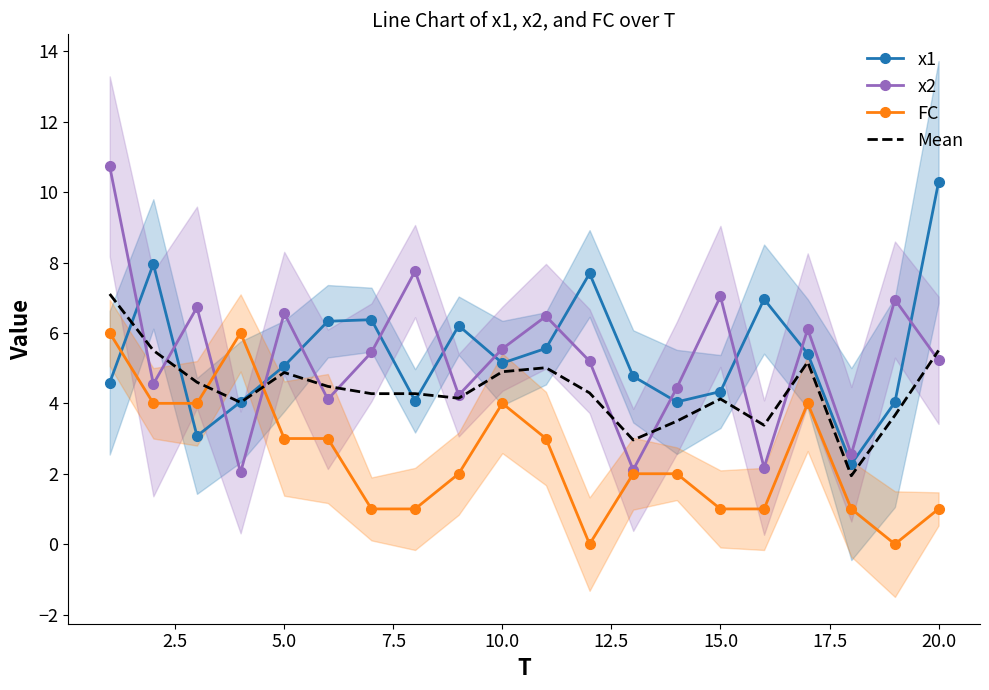

True or false: x2 and x1 cross at least once.

True